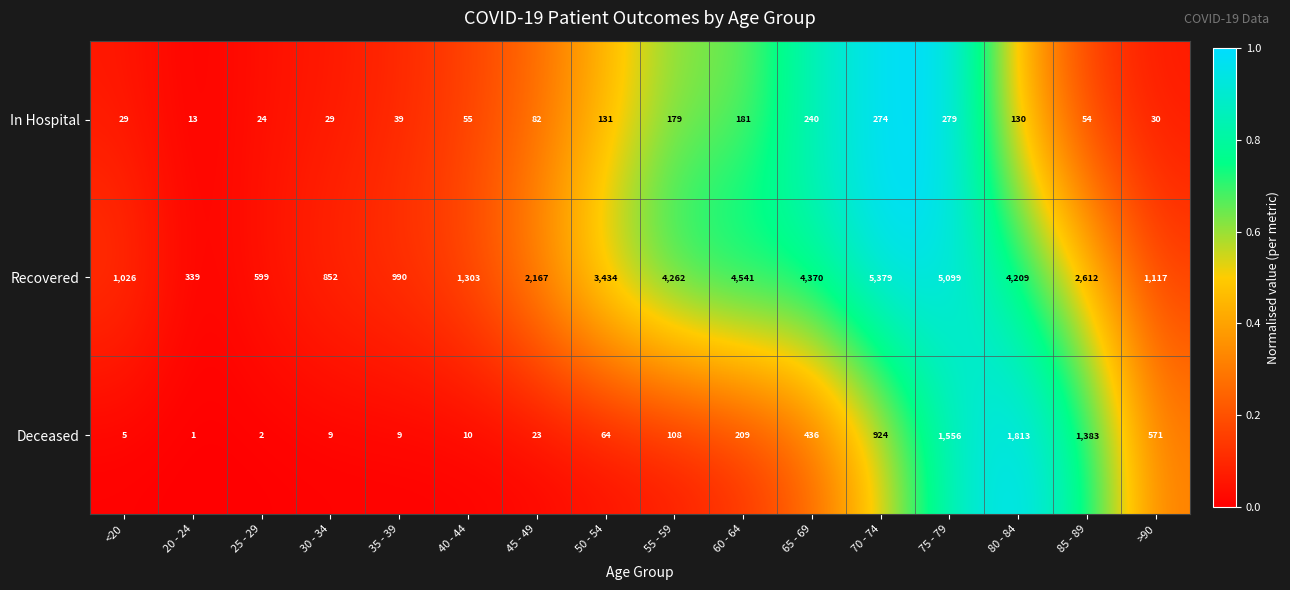

Count the number of data series in this chart.

3